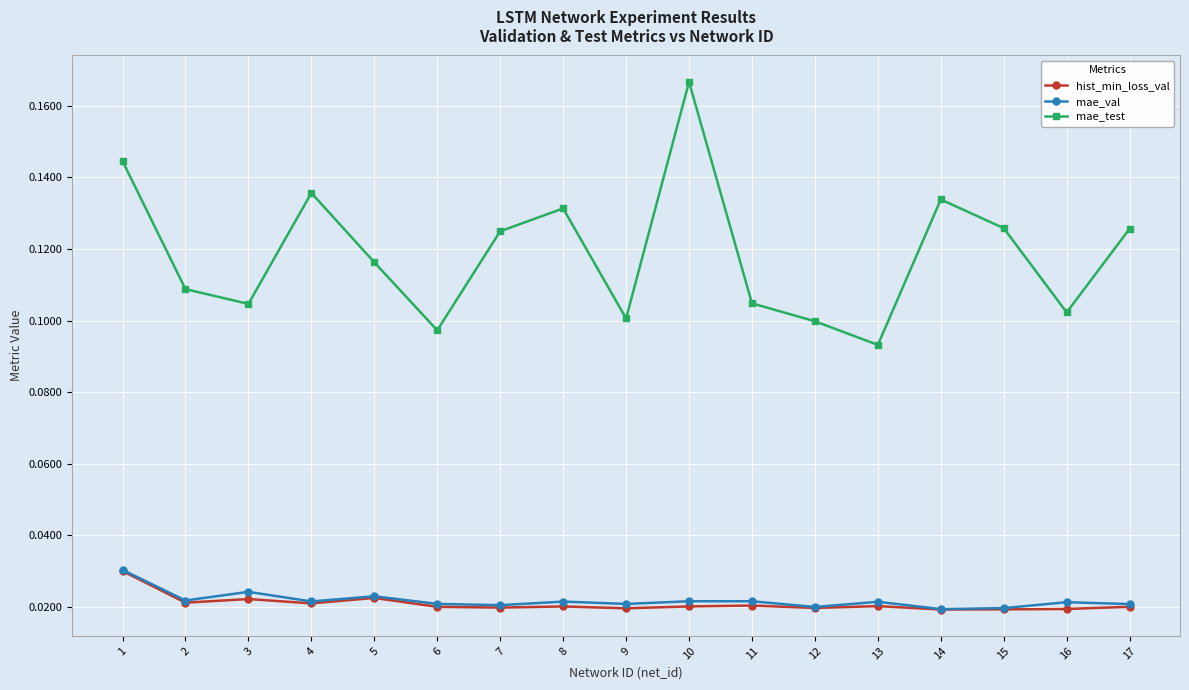

True or false: hist_min_loss_val and mae_test intersect in this chart.

False